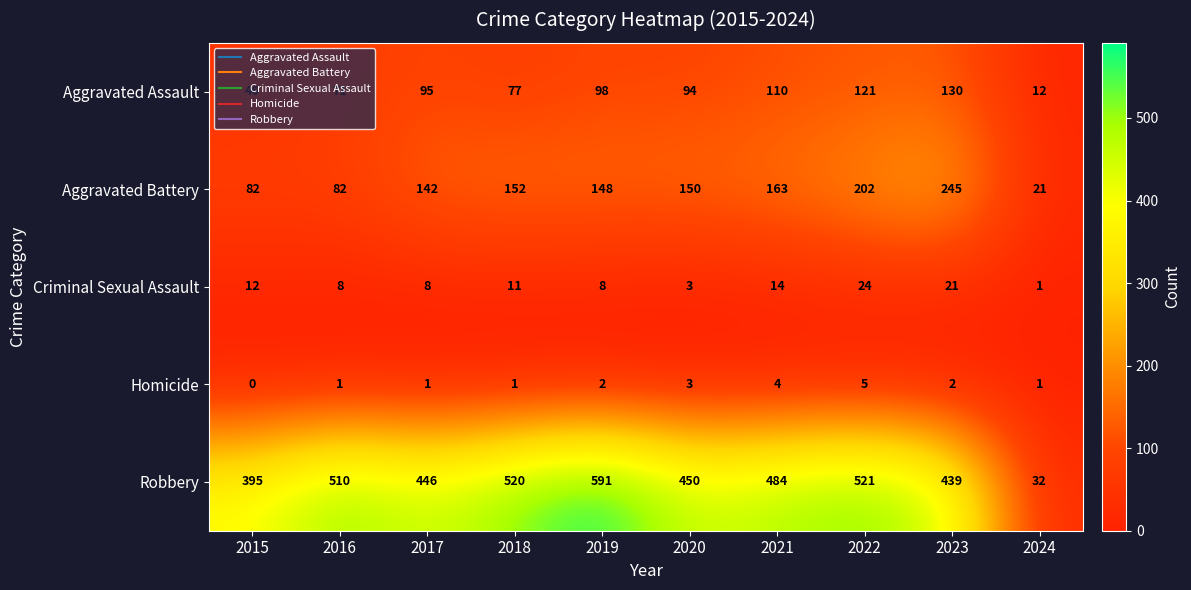

At 2022, list the series in order from largest to smallest.

Robbery, Aggravated Battery, Aggravated Assault, Criminal Sexual Assault, Homicide